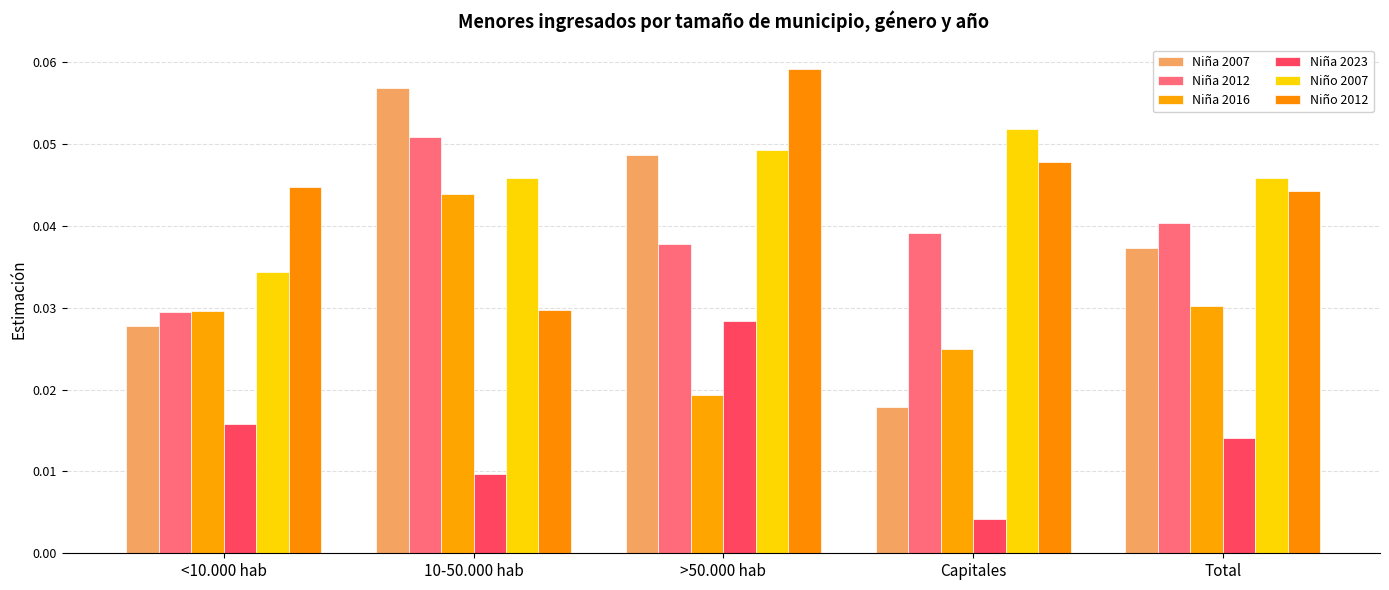

List the labels in order of Niña 2007 value, smallest first.

Capitales, <10.000 hab, Total, >50.000 hab, 10-50.000 hab